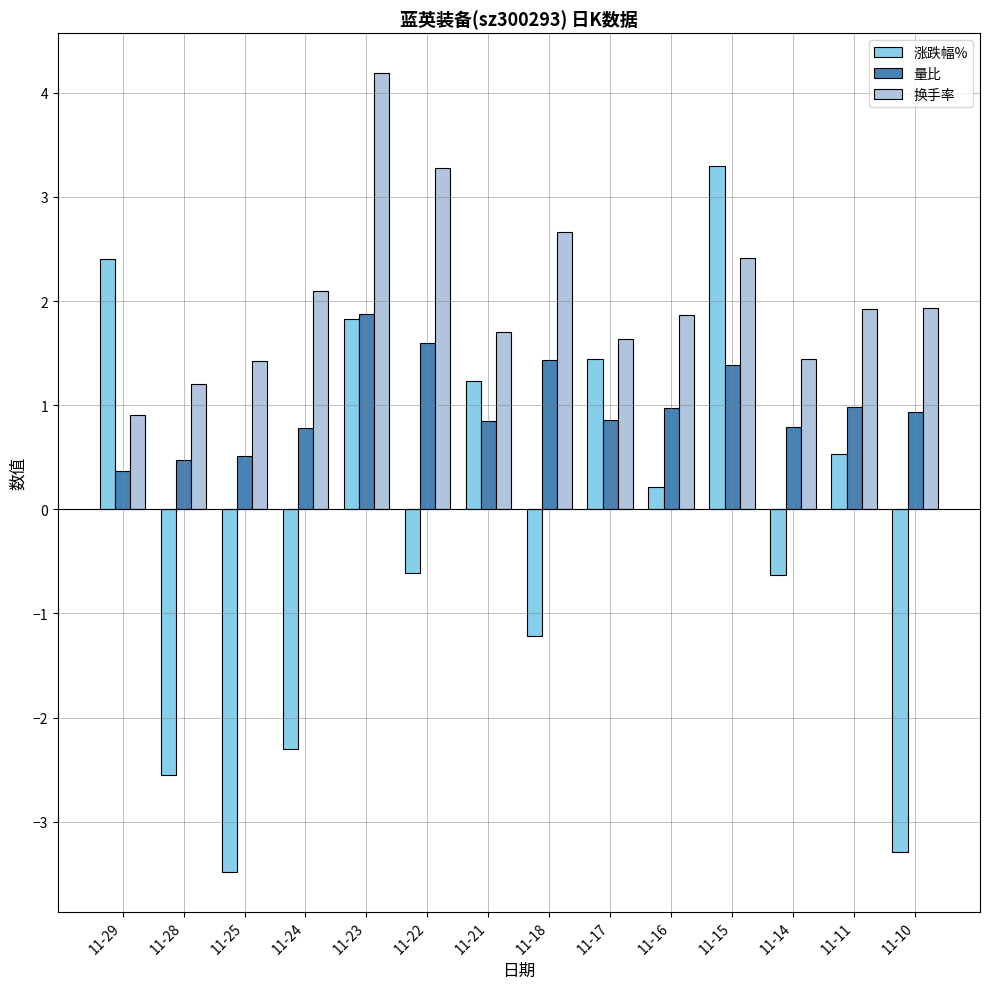

How many values in 涨跌幅% are above zero?

7